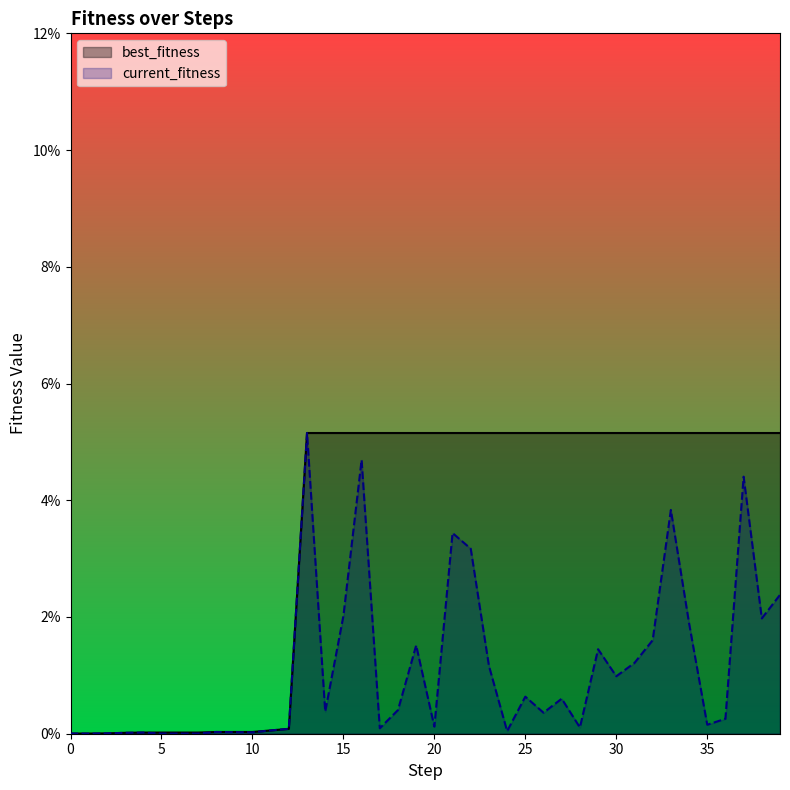

Reading left to right, transcribe all the data shown in this chart.

best_fitness: 0.0	0.0	0.0	0.0	0.0	0.0	0.0	0.0	0.0	0.0	0.0	0.0	0.0	0.1	0.1	0.1	0.1	0.1	0.1	0.1	0.1	0.1	0.1	0.1	0.1	0.1	0.1	0.1	0.1	0.1	0.1	0.1	0.1	0.1	0.1	0.1	0.1	0.1	0.1	0.1
current_fitness: 0.0	0.0	0.0	0.0	0.0	0.0	0.0	0.0	0.0	0.0	0.0	0.0	0.0	0.1	0.0	0.0	0.0	0.0	0.0	0.0	0.0	0.0	0.0	0.0	0.0	0.0	0.0	0.0	0.0	0.0	0.0	0.0	0.0	0.0	0.0	0.0	0.0	0.0	0.0	0.0